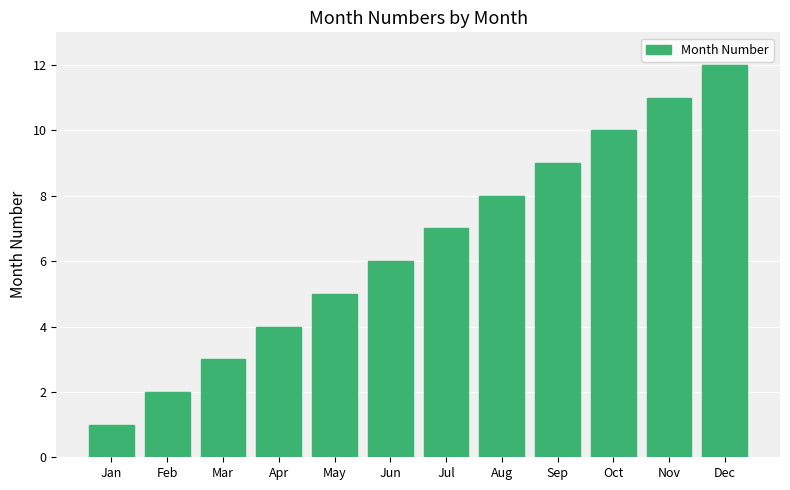

Where is the data nearest to the value 6?

Jun